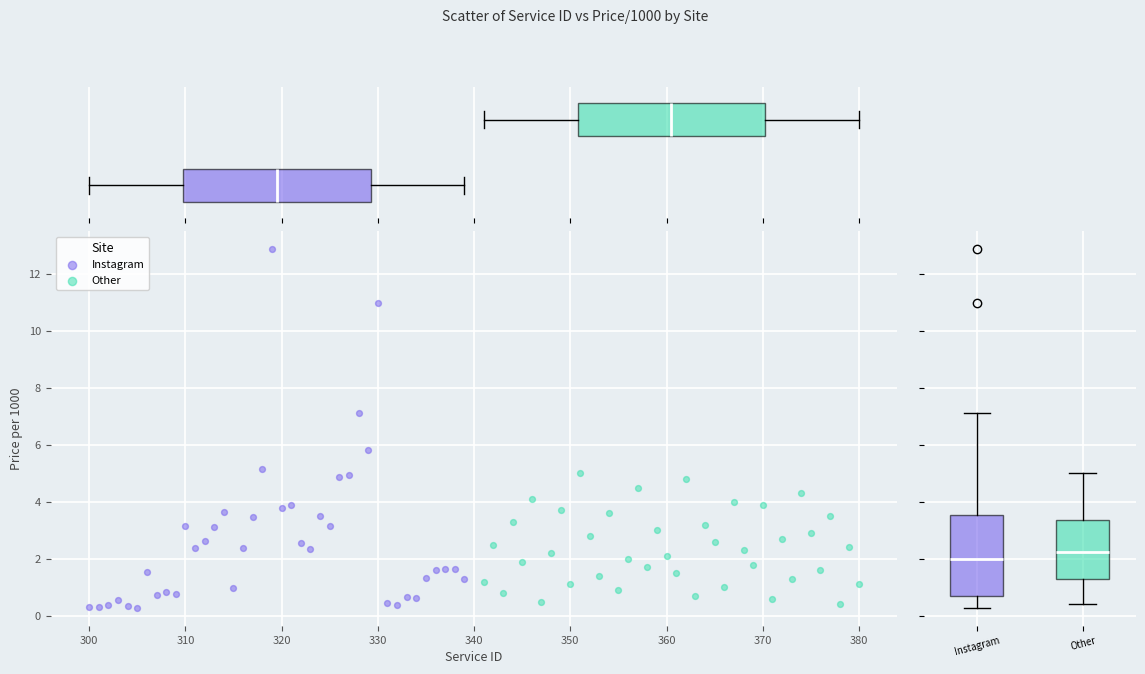

Which series has the widest spread of Y values?

Instagram